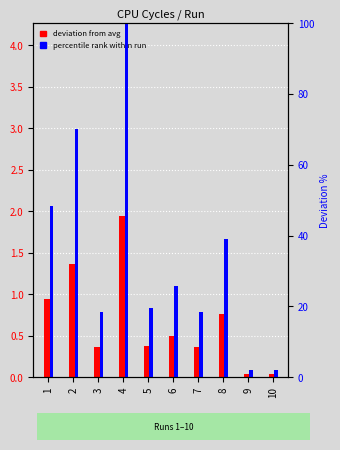

The deviation from avg series shows 0.4 at 7. True or false?

True